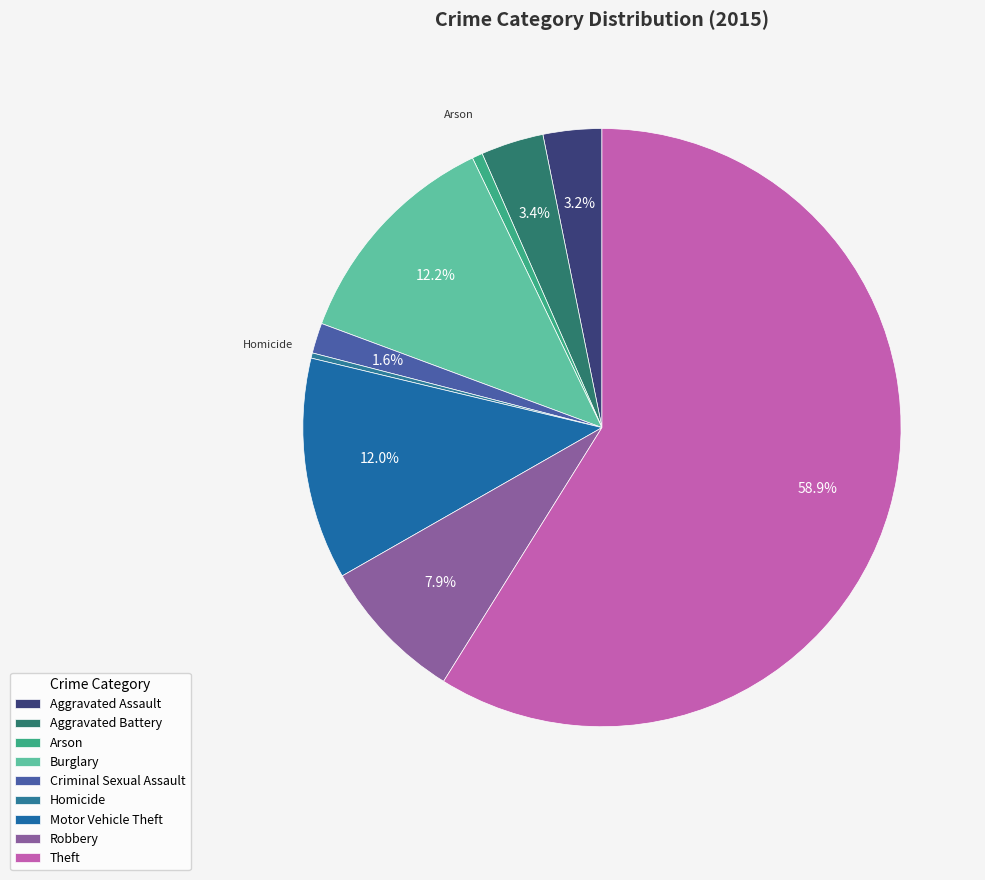

Which slice is the smallest?

Homicide